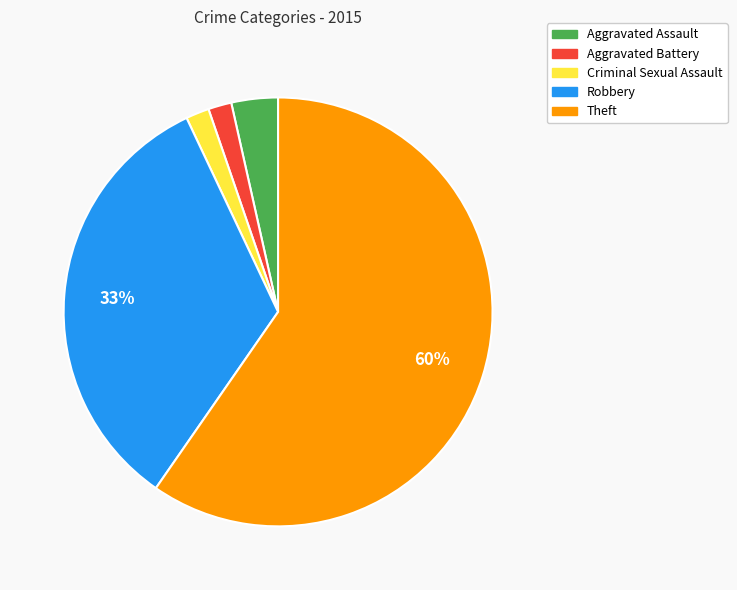

Is it true that Aggravated Battery is 2% of the pie?

True